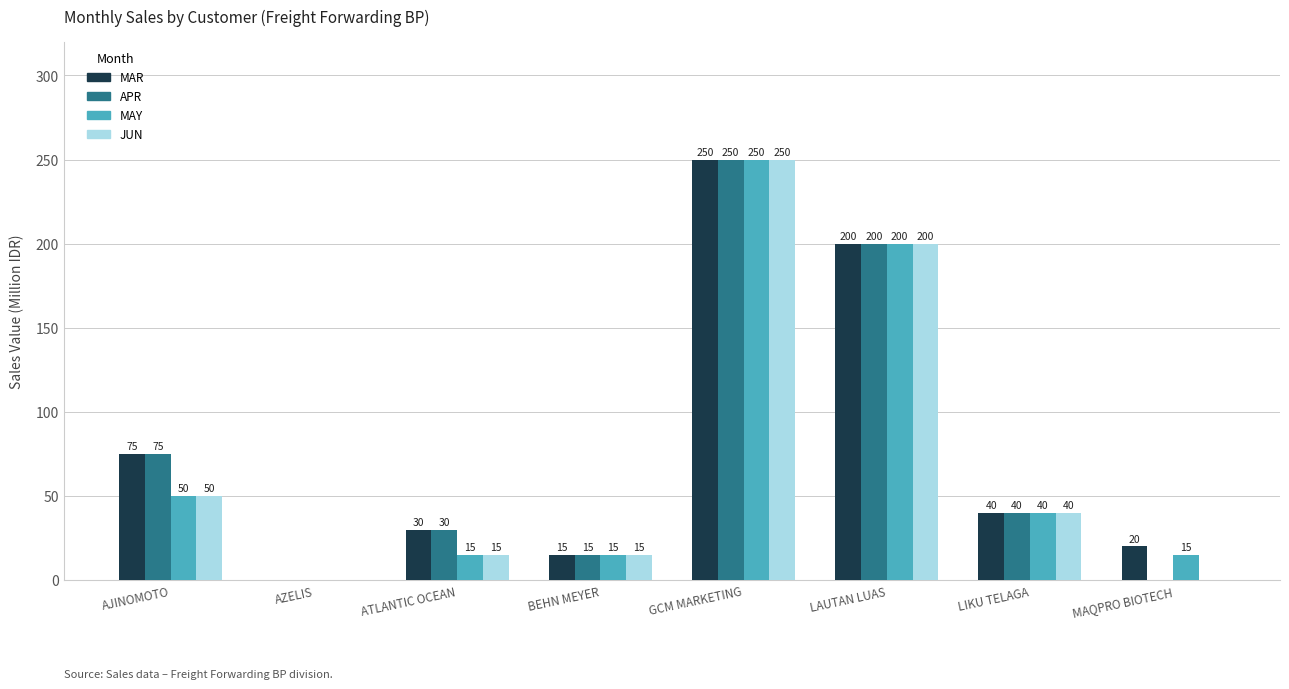

What is the total value across all series at BEHN MEYER?

60